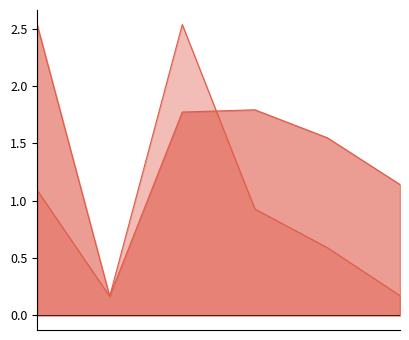

Where do V3 and Amount first cross each other?

1 and 1